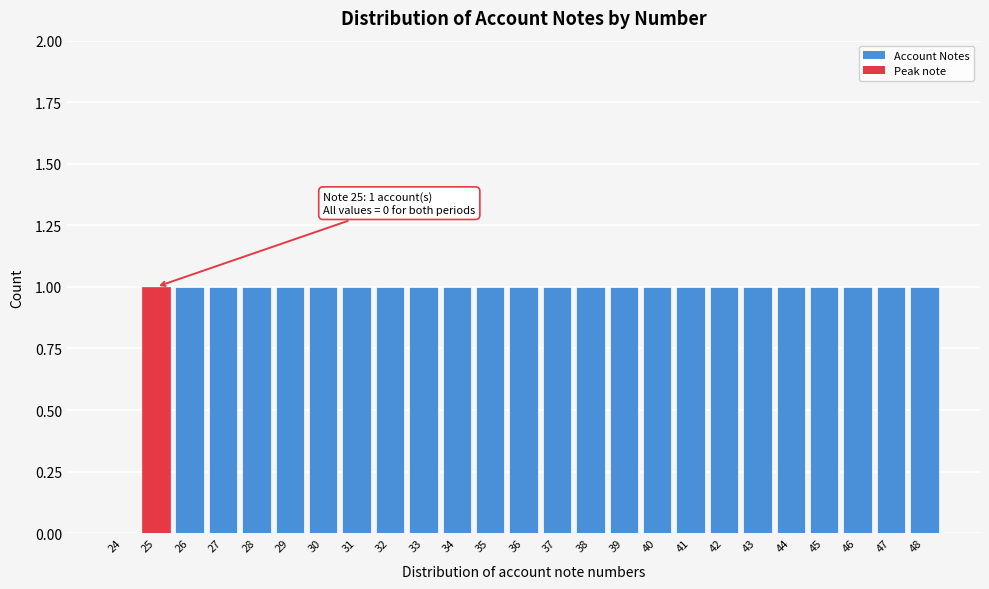

Reading left to right, what are all the values shown in this chart?

24=0	25=1	26=1	27=1	28=1	29=1	30=1	31=1	32=1	33=1	34=1	35=1	36=1	37=1	38=1	39=1	40=1	41=1	42=1	43=1	44=1	45=1	46=1	47=1	48=1